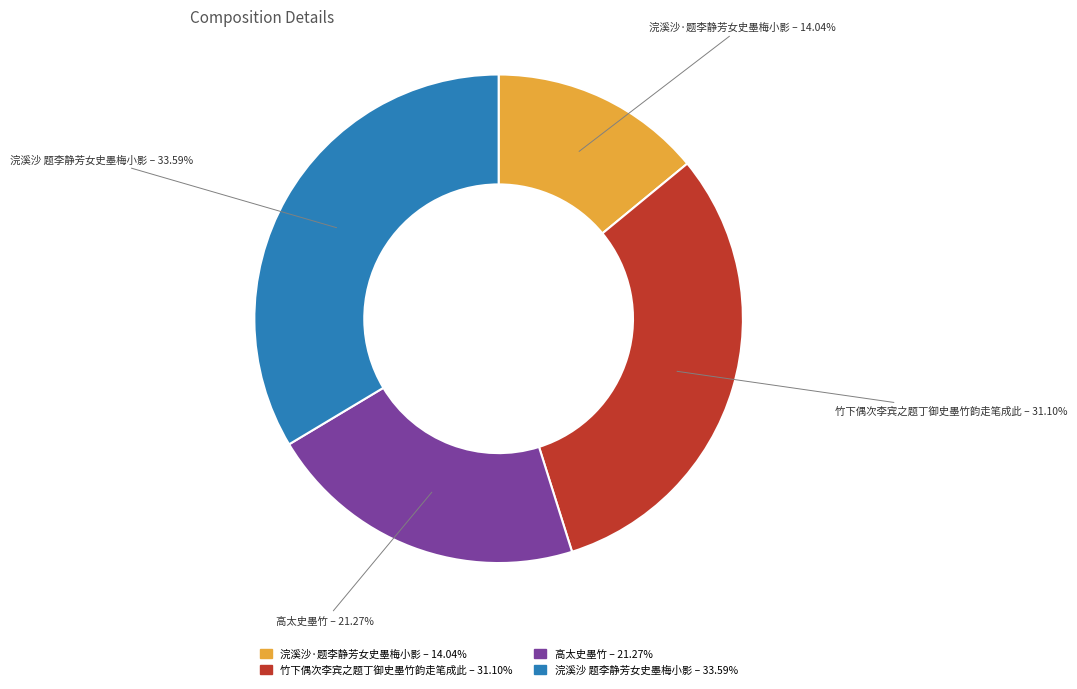

Combined, what portion of the pie is 竹下偶次李宾之题丁御史墨竹韵走笔成此 and 浣溪沙 题李静芳女史墨梅小影?

64.7%